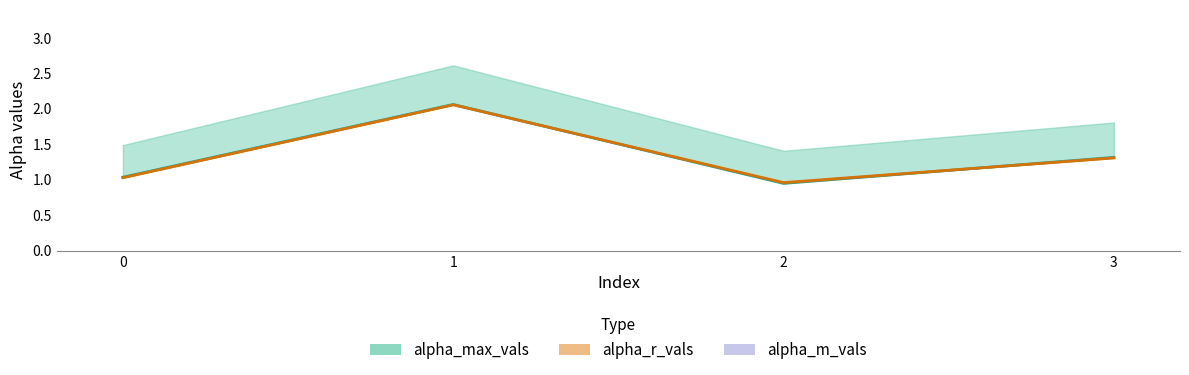

What is the average value?

1.3